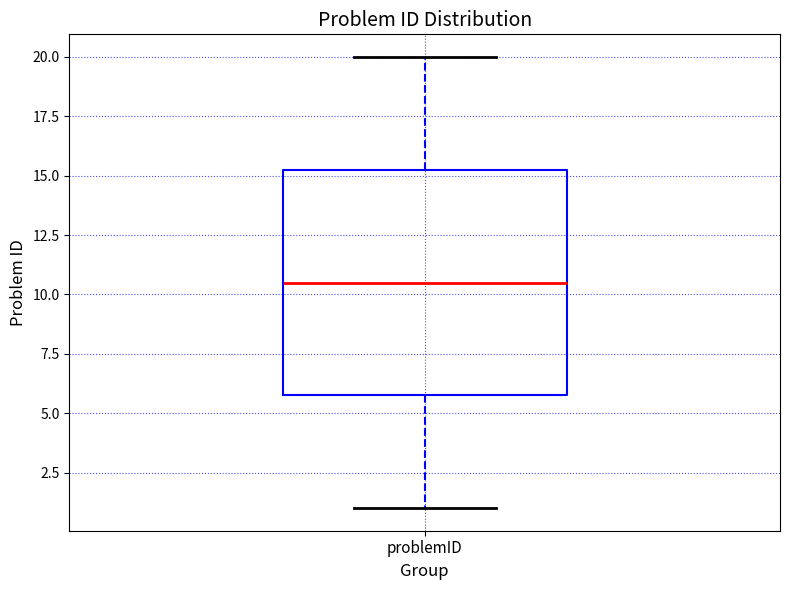

Read this box plot against the y-axis: the position of the median line, the range covered by the box, and the ends of both whiskers. The values are not printed on the chart, so give them approximately, as read against the axis.

median 10.5, box 6.0 to 15.5, whiskers 1.0 to 20.0